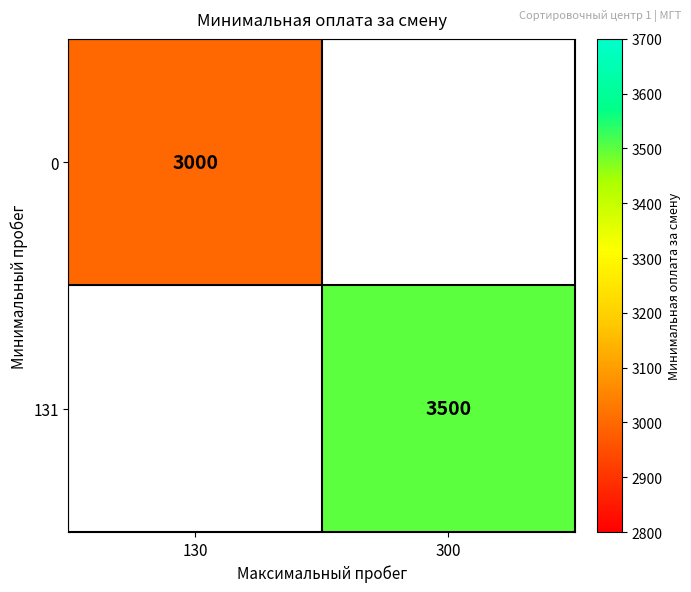

Which has a higher value, 130 or 300?

300